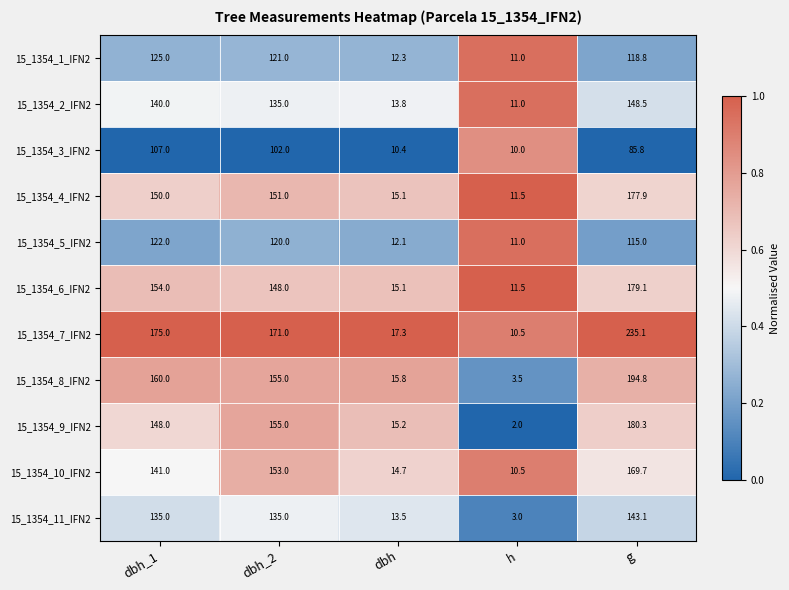

What is the average value of the 15_1354_10_IFN2 series?

97.8